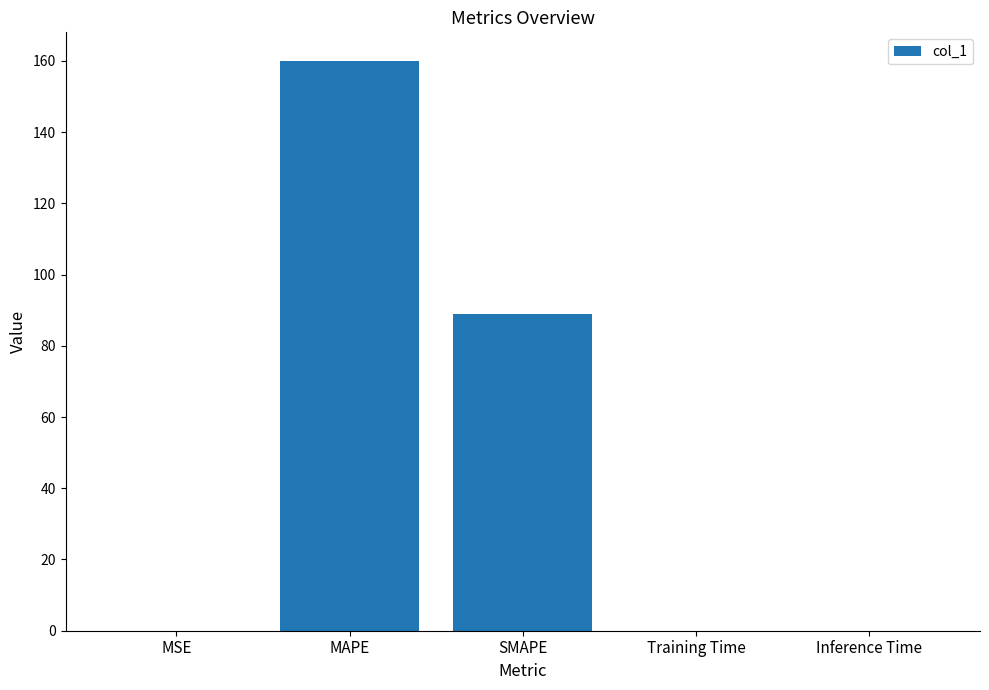

Are the bars grouped side by side (vs. stacked)?

No